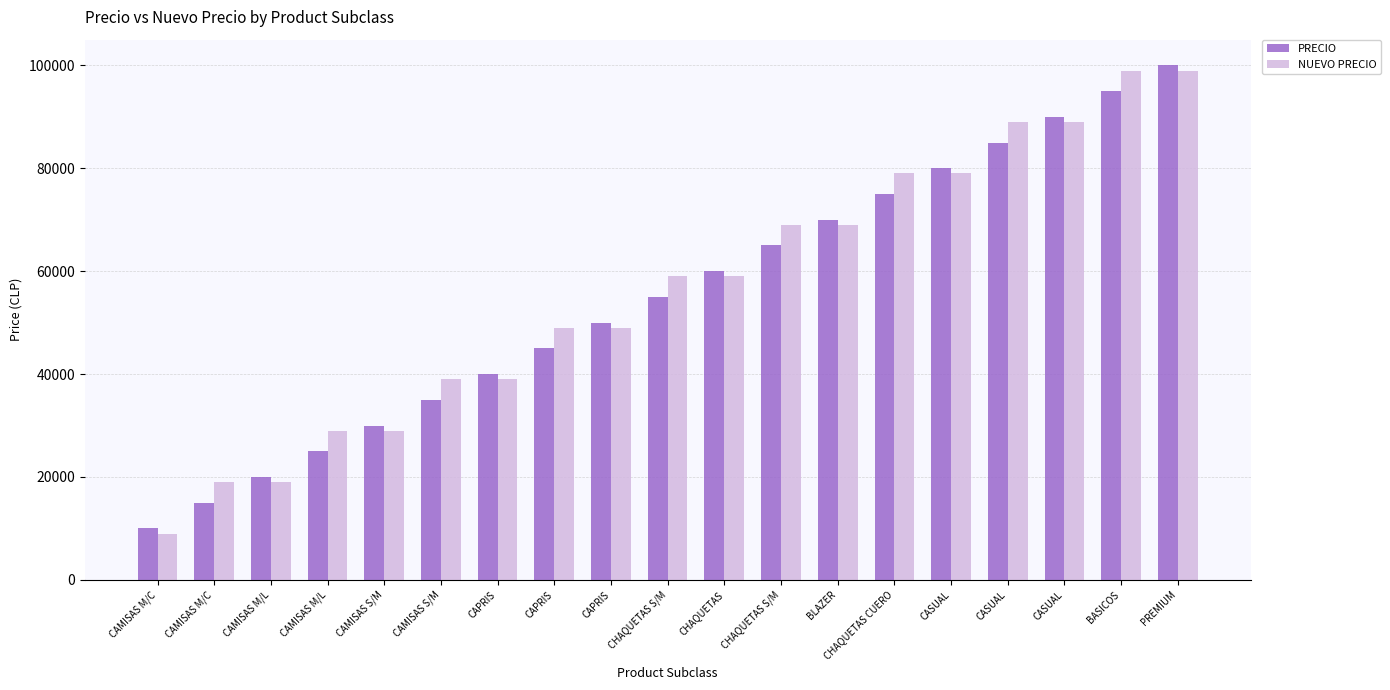

How many NUEVO PRECIO values are between 29000 and 79000?

12